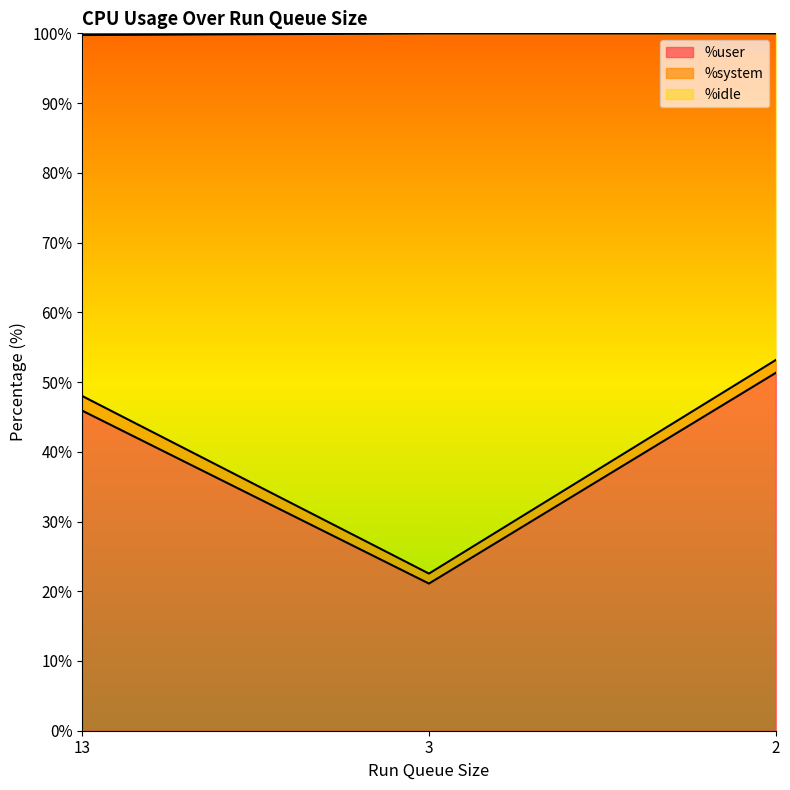

What is the difference between the maximum and minimum values in the %user series?

30.2